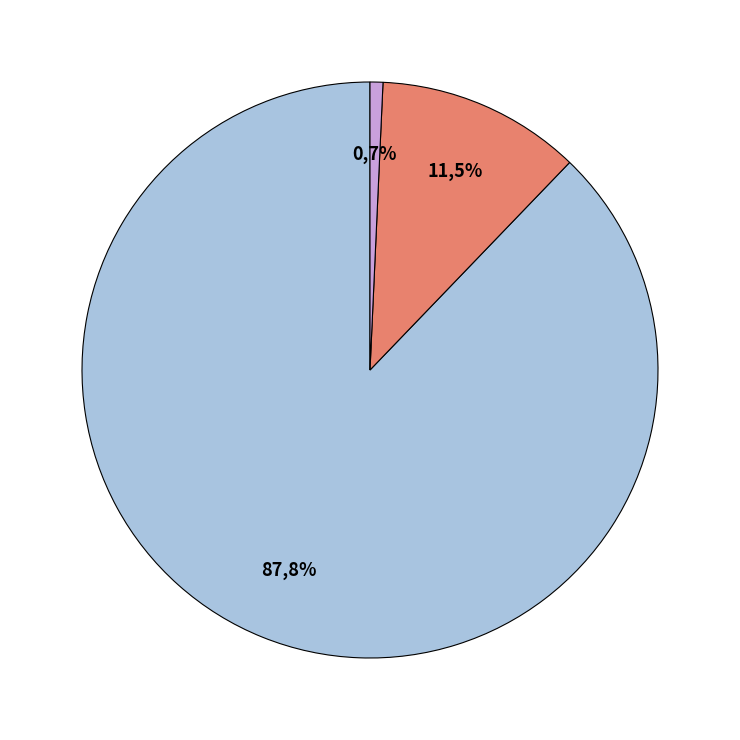

To the nearest percent, what is the combined percentage of countCurrent and count?

89%